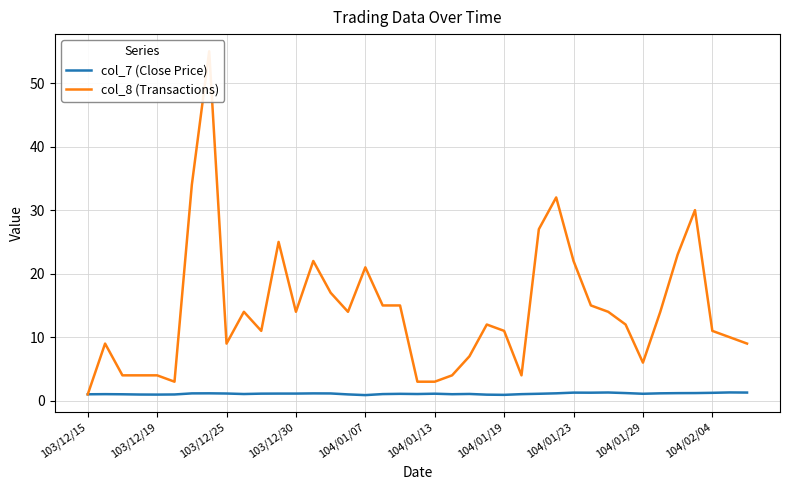

Between 19 and 20, which is larger?

20